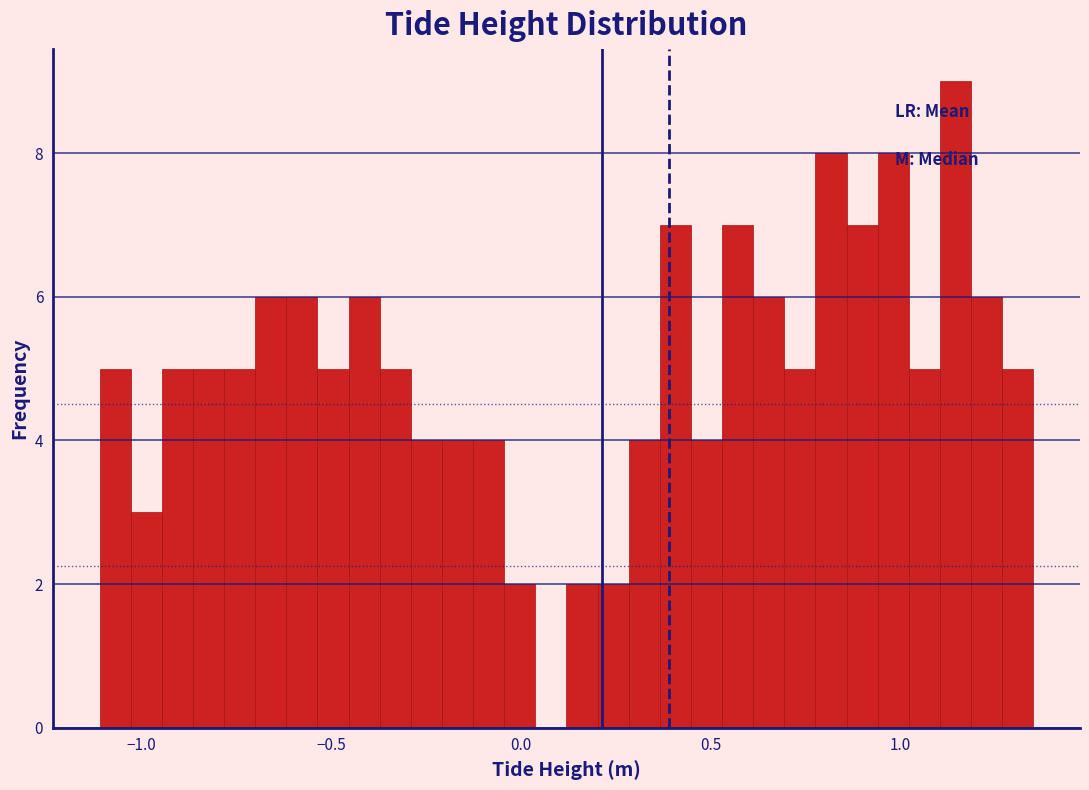

Around what value on the x-axis is the tallest bar? Give the approximate position of its centre, as read against the axis.

1.15